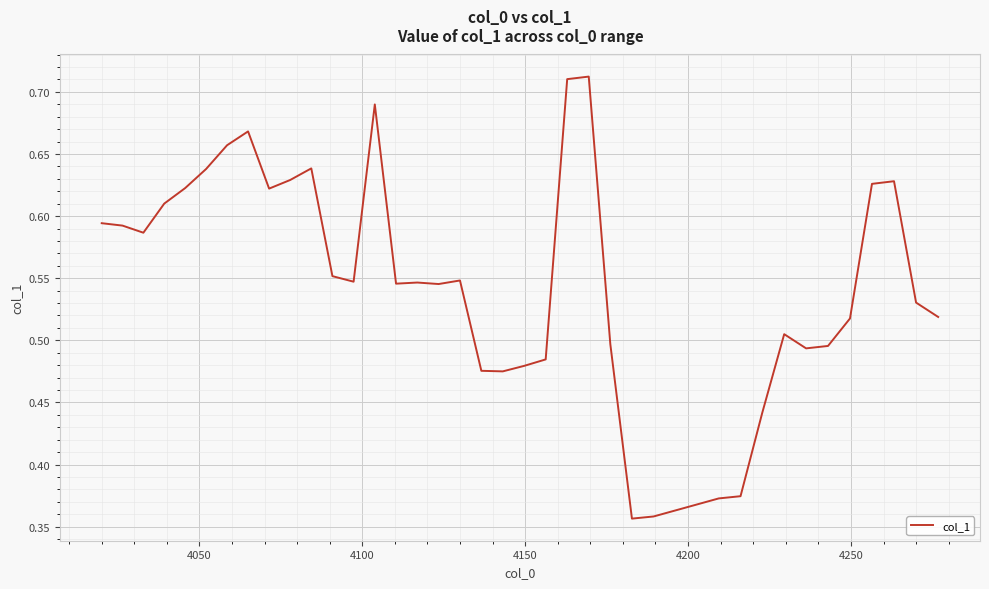

What is the sum of all values?

21.6